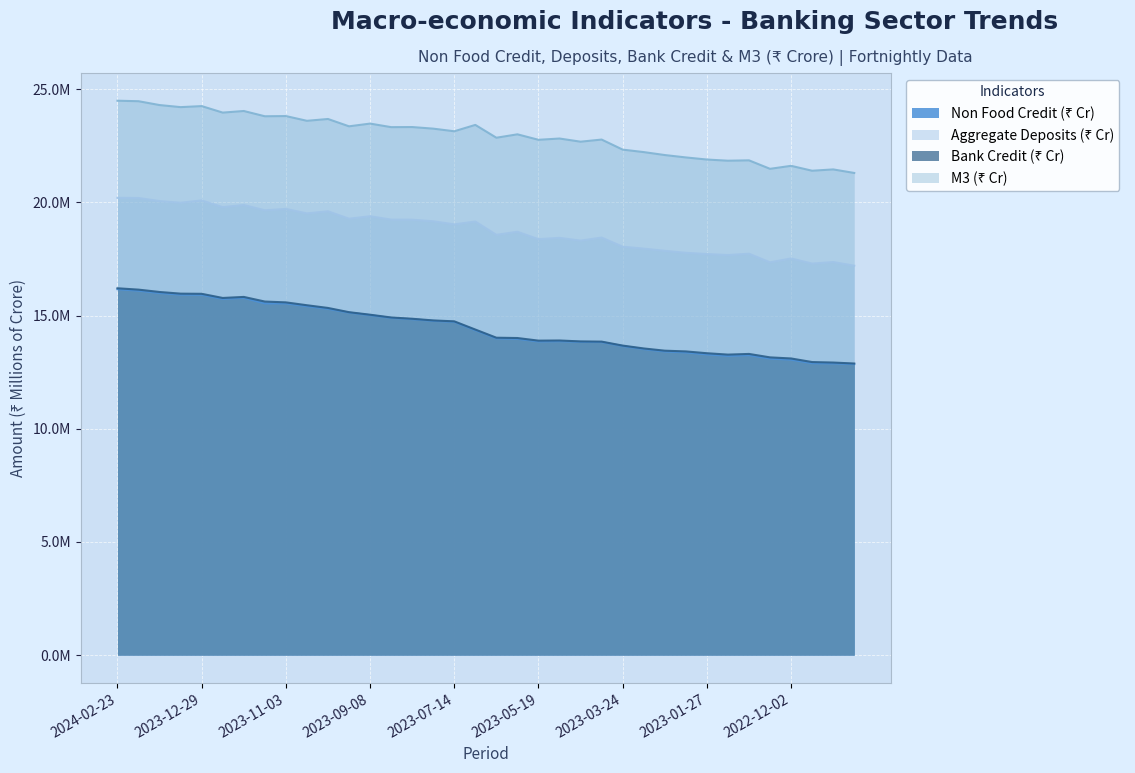

True or false: Aggregate Deposits (₹ Cr) has more than 1 points higher than both neighbors.

True